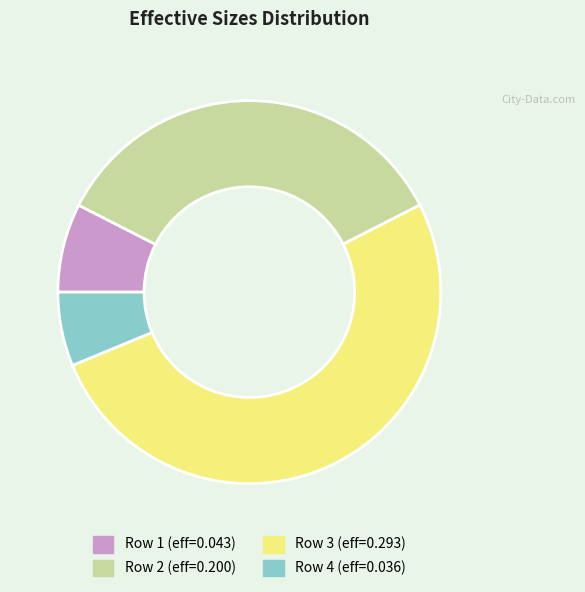

Does any single category account for the majority?

Yes